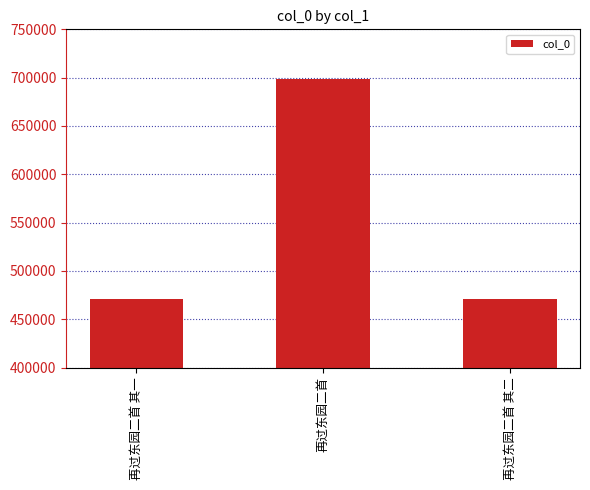

What is the difference between the values at 再过东园二首 其一 and 再过东园二首 其二?

1